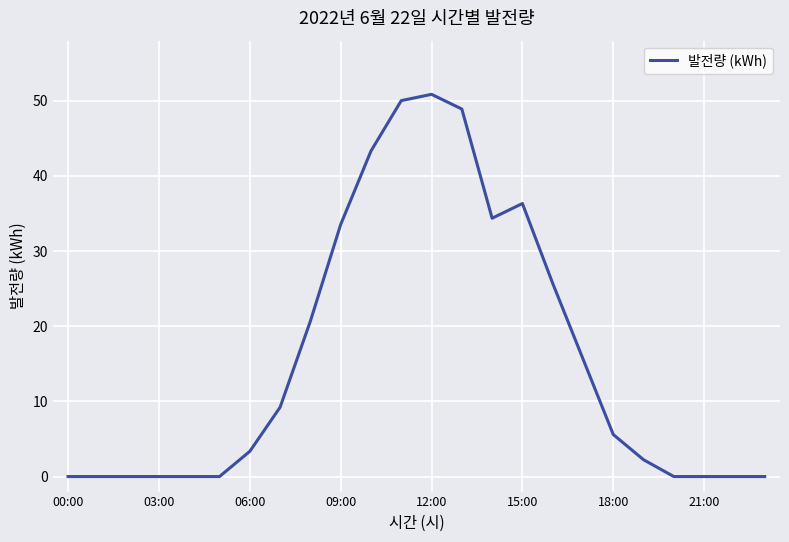

What is the maximum value shown in the chart?

50.9